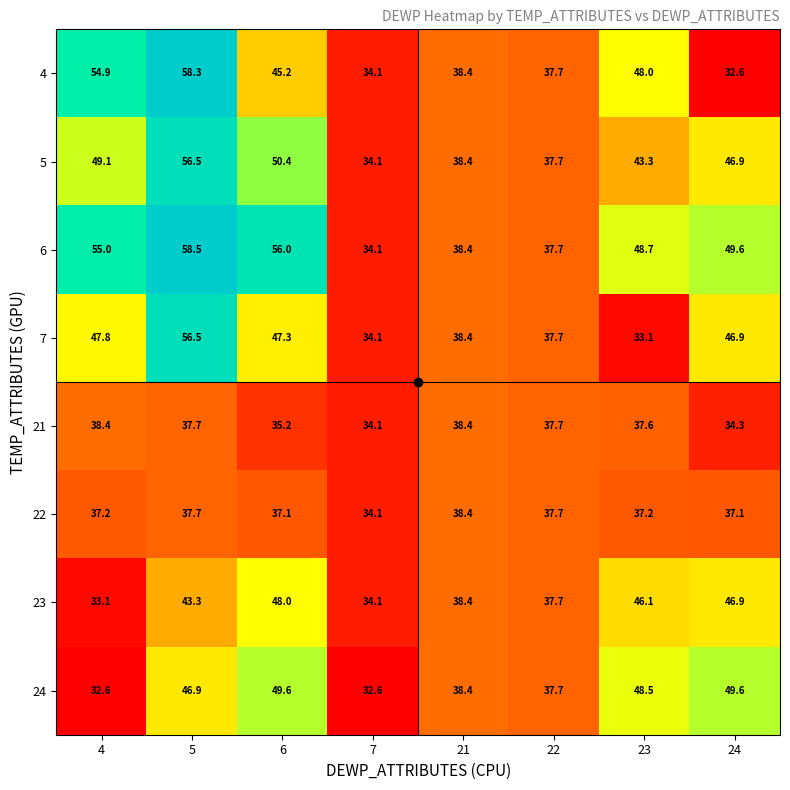

Is it true that 5 equals 92.1 at 5?

False